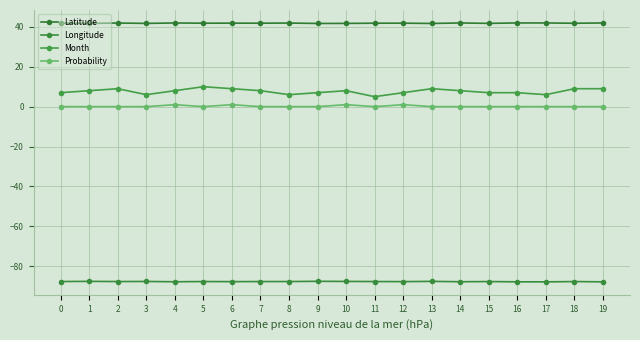

Count the Latitude values in the range 41 to 42.

20